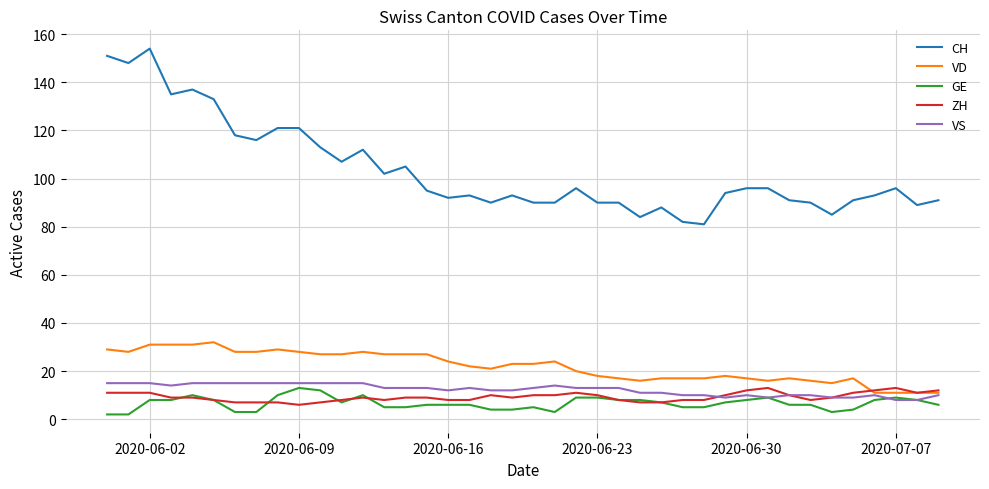

Which series has the widest spread of values?

CH